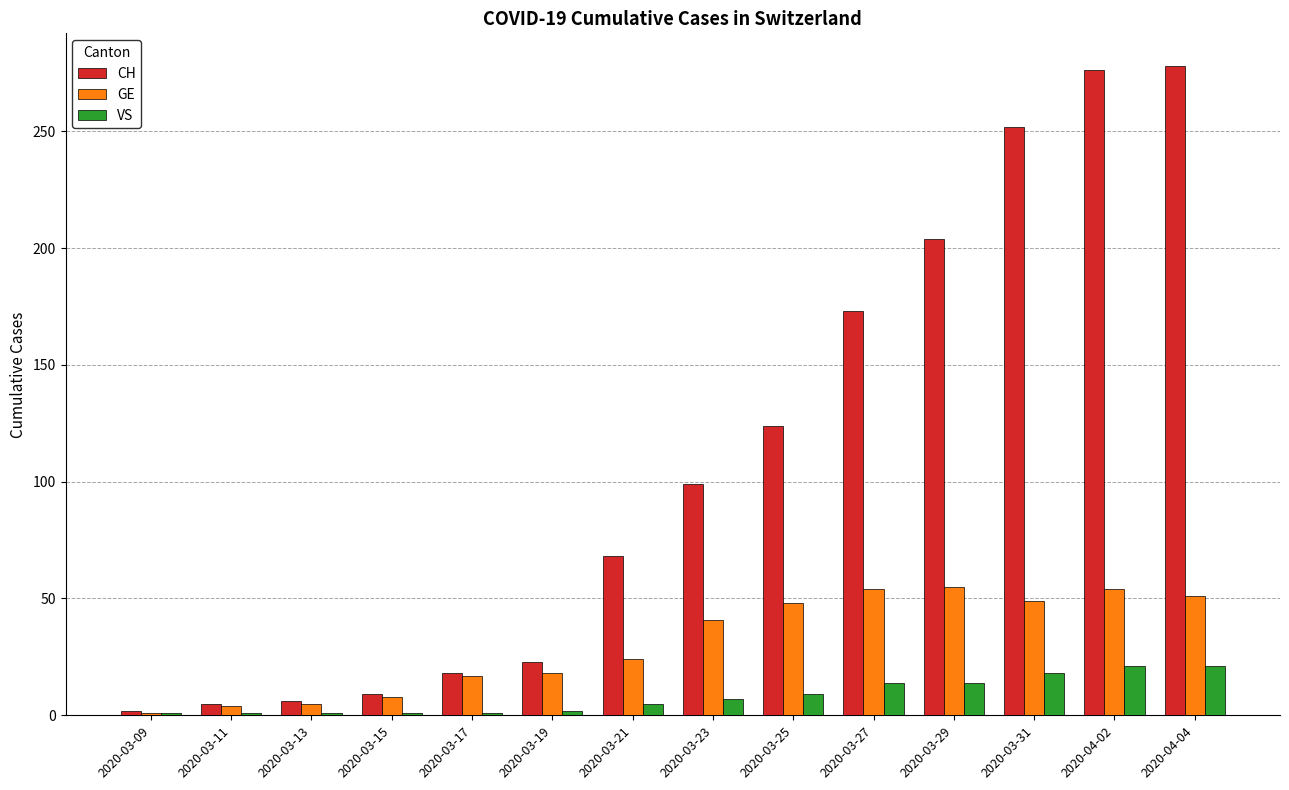

What is the total value across all series at 2020-03-09?

4